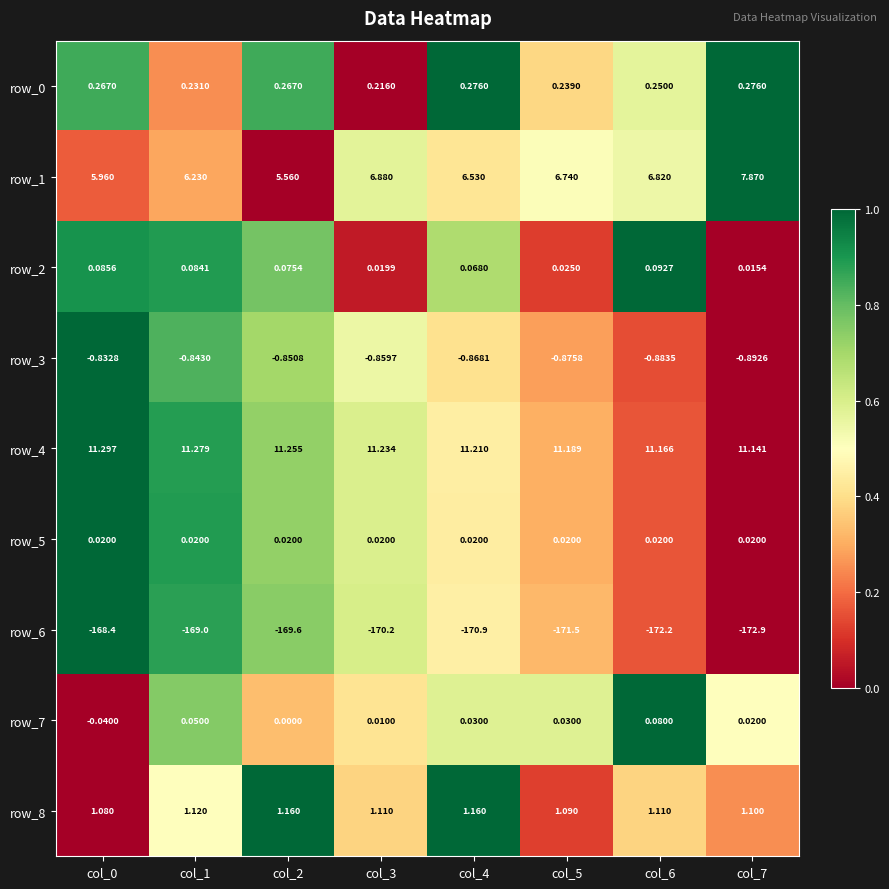

Is the value of row_0 at col_4 greater than the value of row_3 at col_5?

Yes